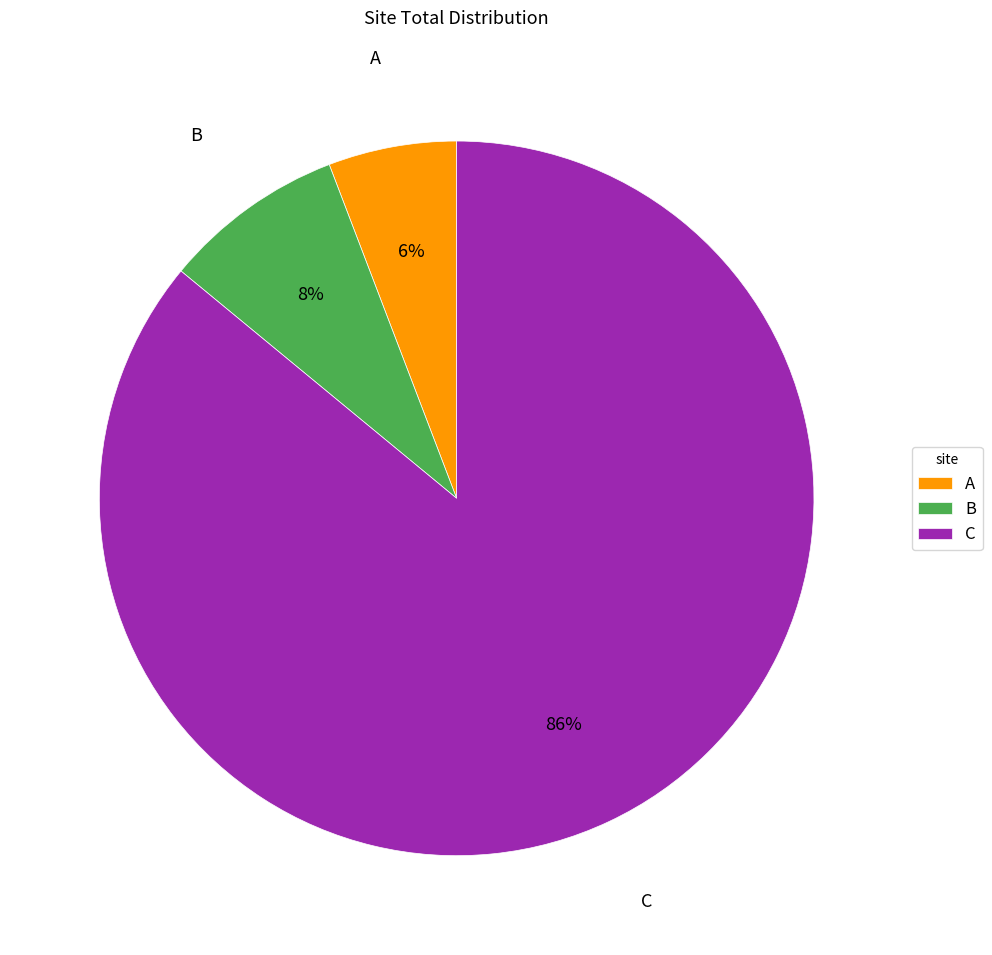

To the nearest percent, what is the difference between the largest and smallest slice percentages?

80%